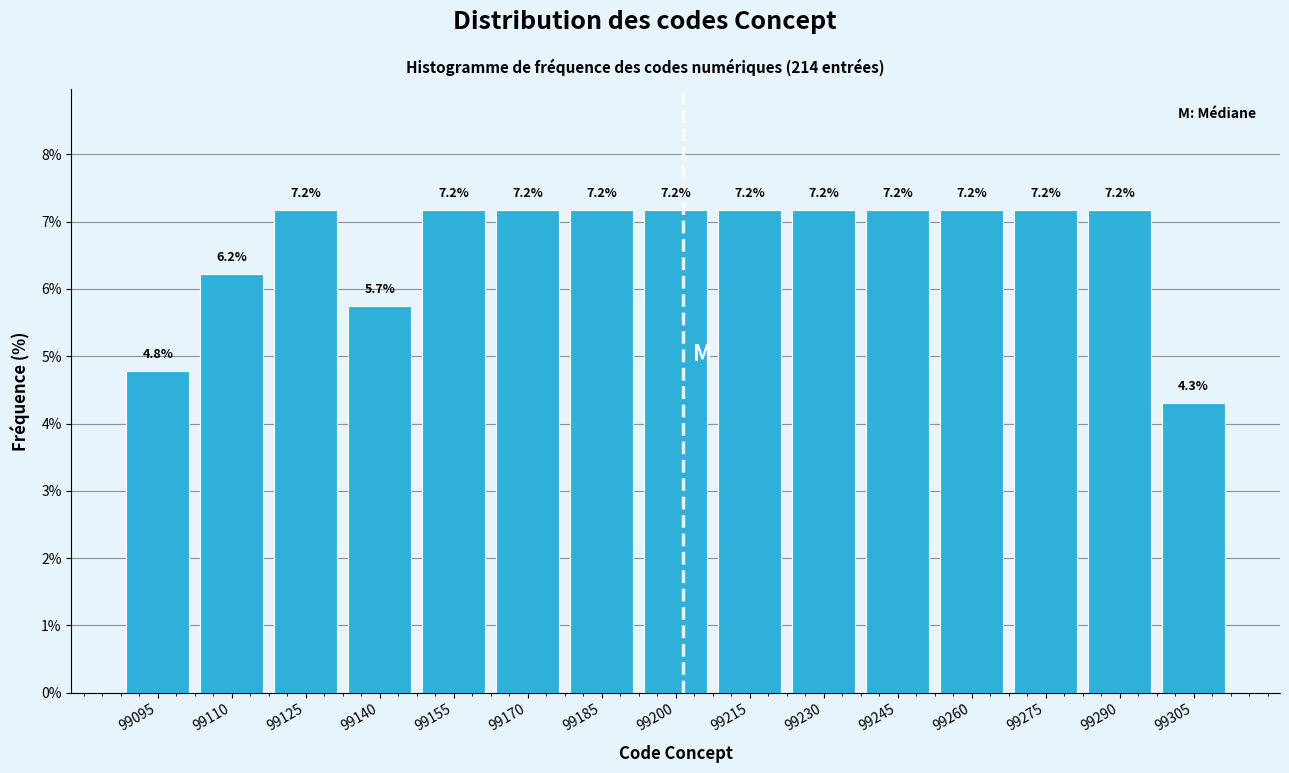

Reading right to left, extract all data points from this chart.

99305=4.3	99290=7.2	99275=7.2	99260=7.2	99245=7.2	99230=7.2	99215=7.2	99200=7.2	99185=7.2	99170=7.2	99155=7.2	99140=5.7	99125=7.2	99110=6.2	99095=4.8